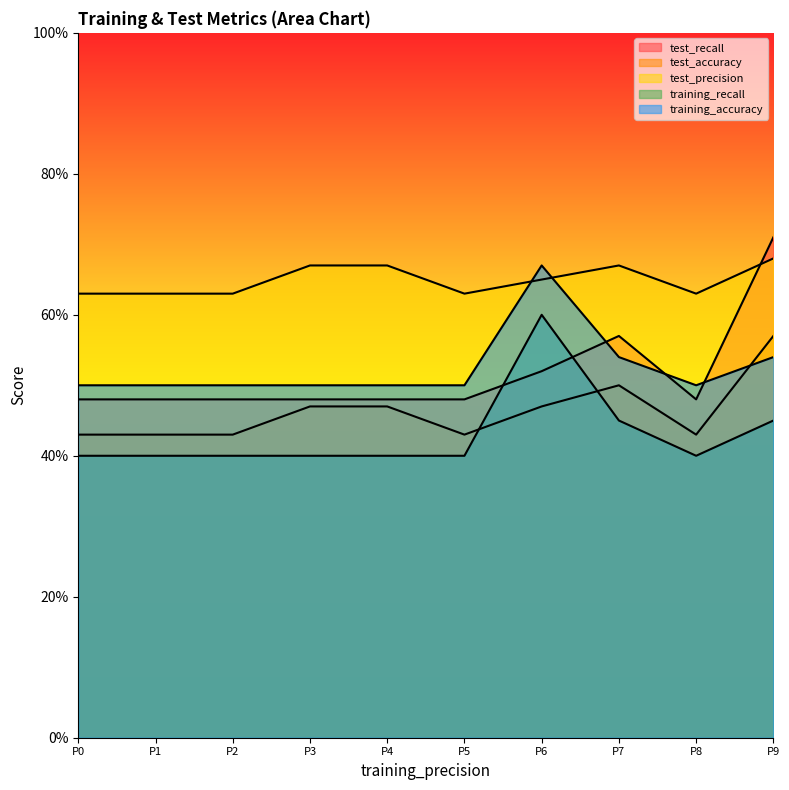

Reading left to right, what are all the values shown in this chart?

test_recall: P0=0.5	P1=0.5	P2=0.5	P3=0.5	P4=0.5	P5=0.5	P6=0.5	P7=0.6	P8=0.5	P9=0.7
test_accuracy: P0=0.4	P1=0.4	P2=0.4	P3=0.5	P4=0.5	P5=0.4	P6=0.5	P7=0.5	P8=0.4	P9=0.6
test_precision: P0=0.6	P1=0.6	P2=0.6	P3=0.7	P4=0.7	P5=0.6	P6=0.7	P7=0.7	P8=0.6	P9=0.7
training_recall: P0=0.4	P1=0.4	P2=0.4	P3=0.4	P4=0.4	P5=0.4	P6=0.6	P7=0.5	P8=0.4	P9=0.5
training_accuracy: P0=0.5	P1=0.5	P2=0.5	P3=0.5	P4=0.5	P5=0.5	P6=0.7	P7=0.5	P8=0.5	P9=0.5